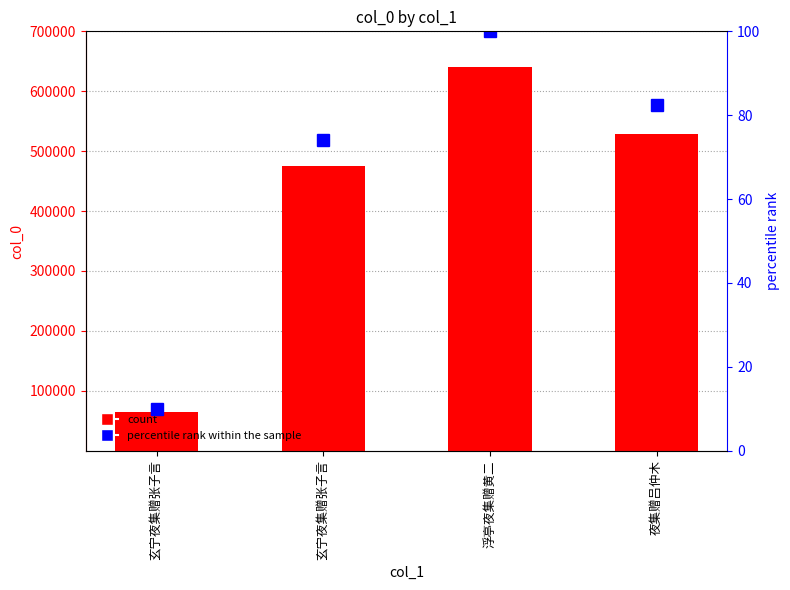

Between 夜集赠吕仲木 and 玄宁夜集赠张子言, which is larger?

夜集赠吕仲木